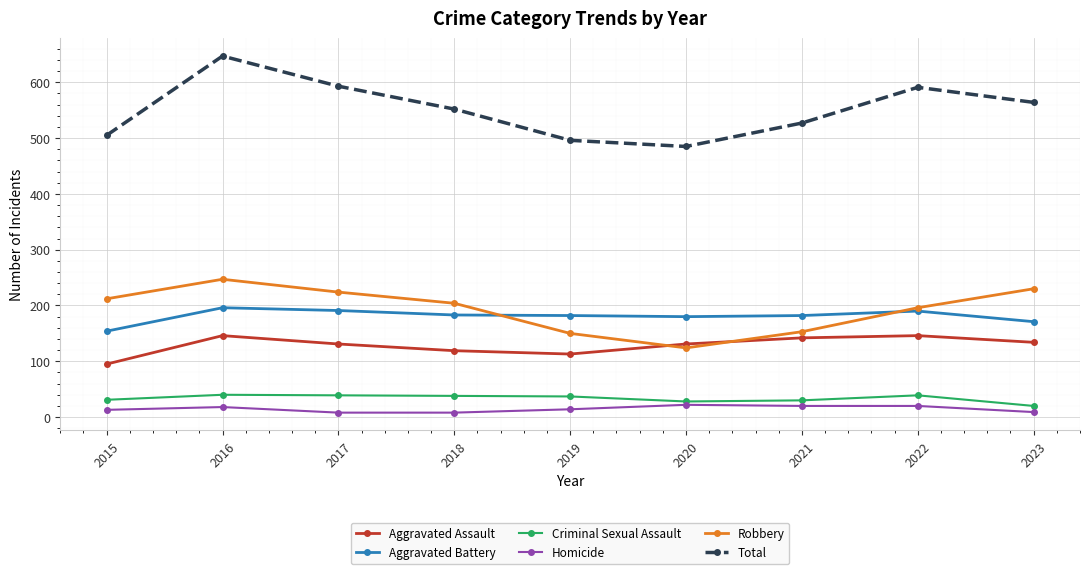

What is the greatest value displayed?

647